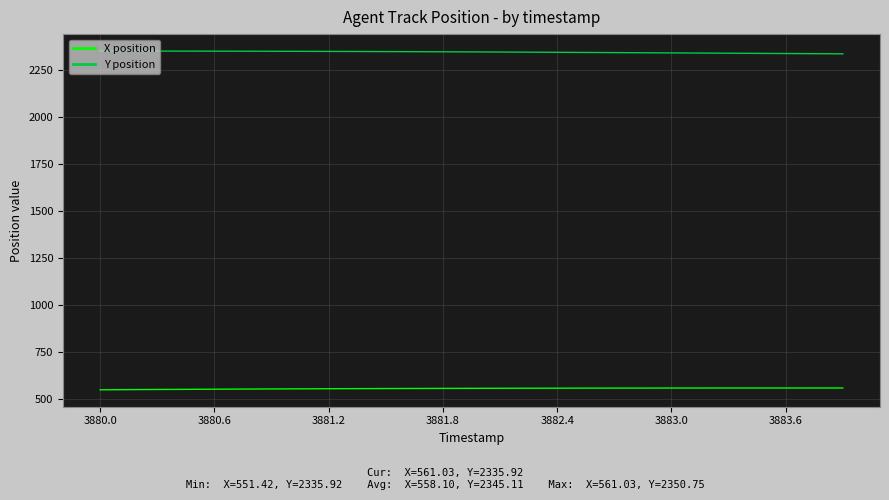

What is the minimum value shown in the chart?

551.4